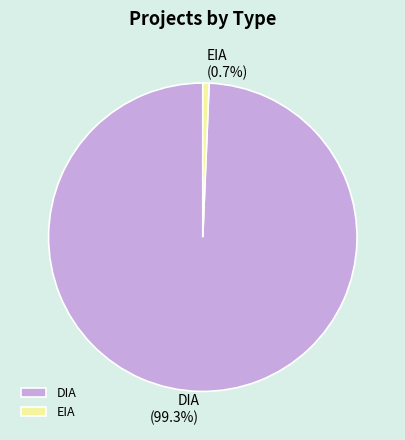

Rank the categories by value from highest to lowest.

DIA, EIA